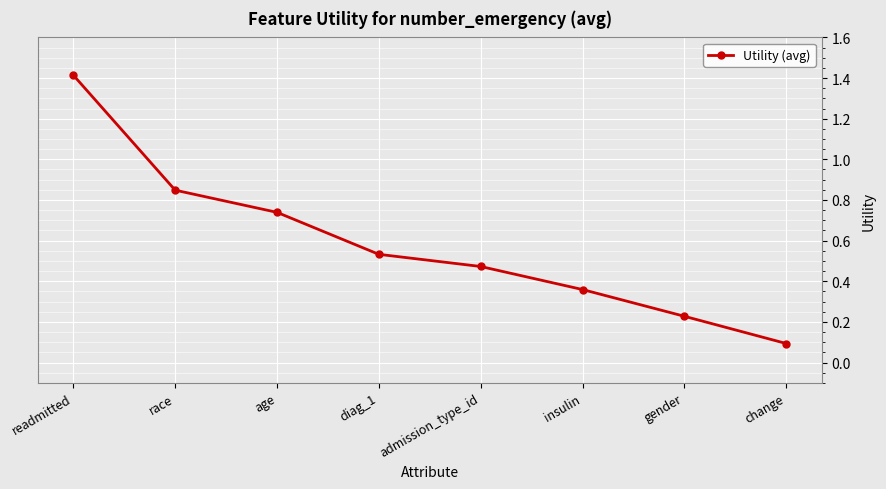

What is the sum of the values at readmitted and diag_1?

1.9